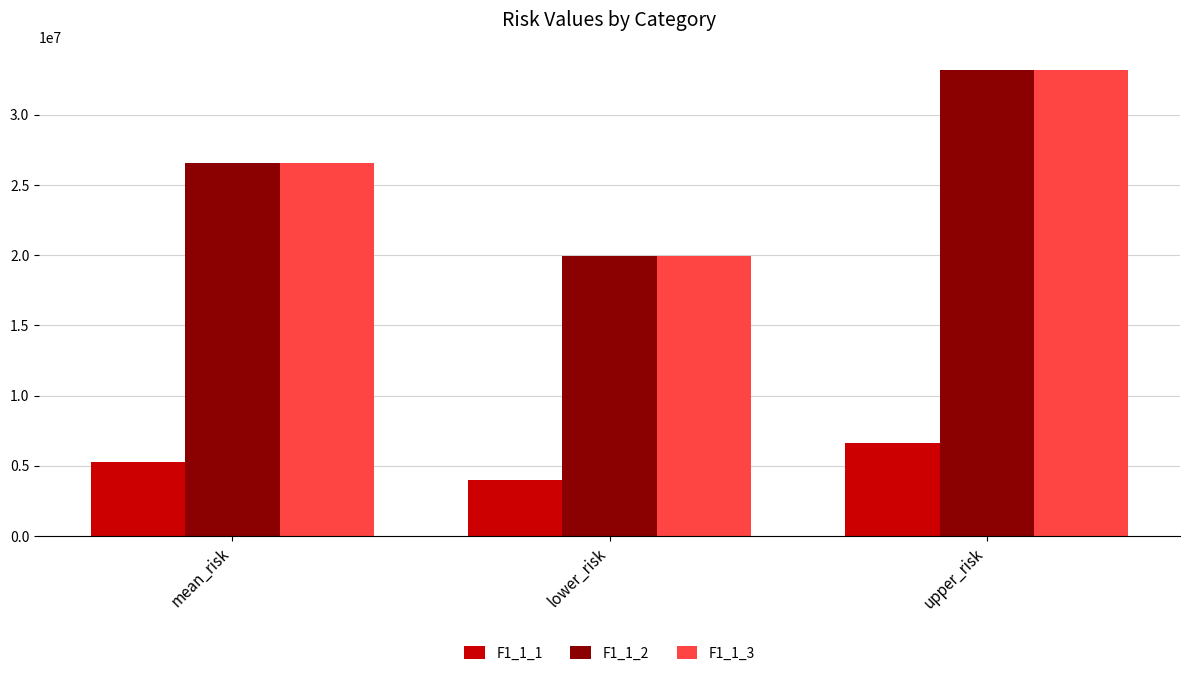

What is the spread (max minus min) of values at upper_risk?

26590024.7